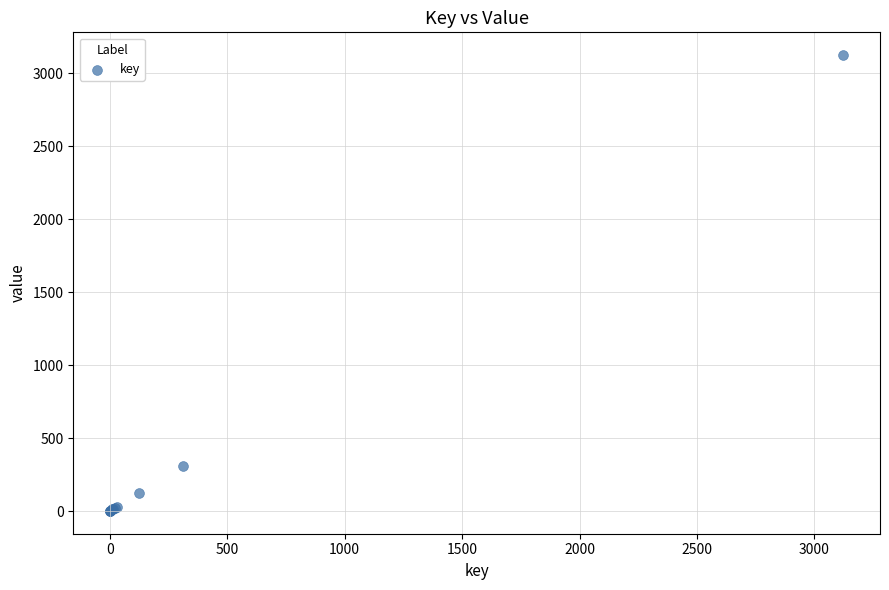

What Y value in the scatter plot is closest to 1562?

312